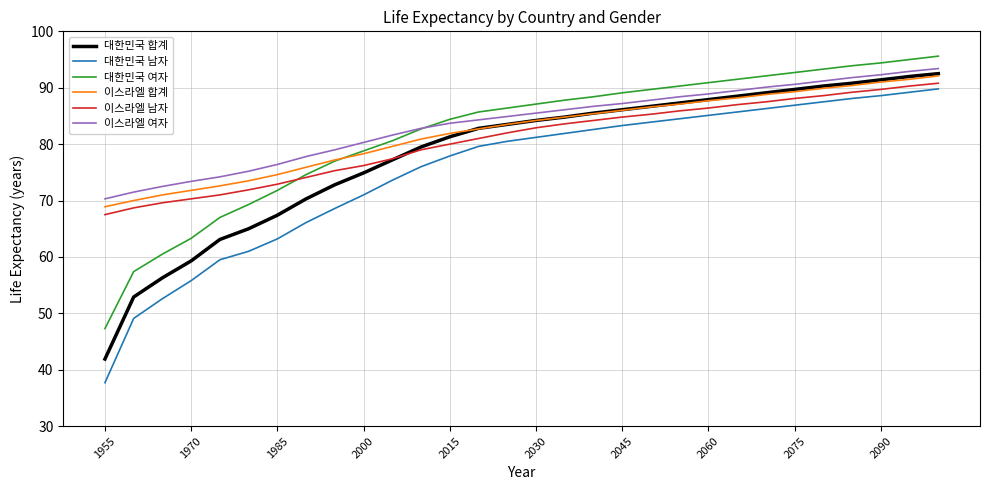

What is the minimum value shown in the chart?

37.7